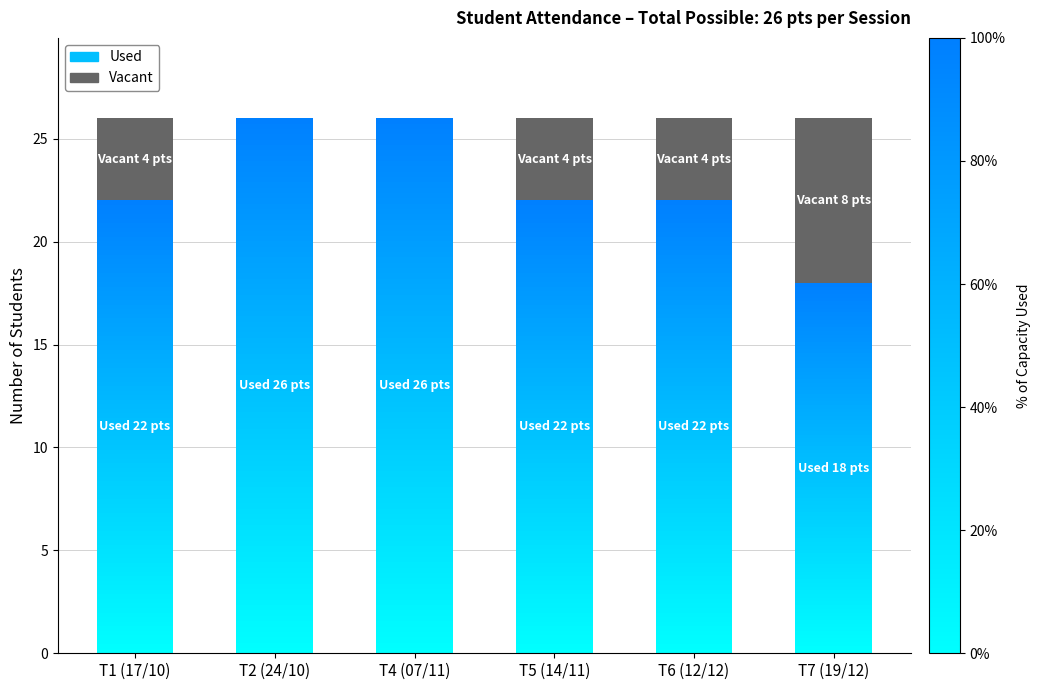

At which label does Vacant first exceed 4?

T7 (19/12)